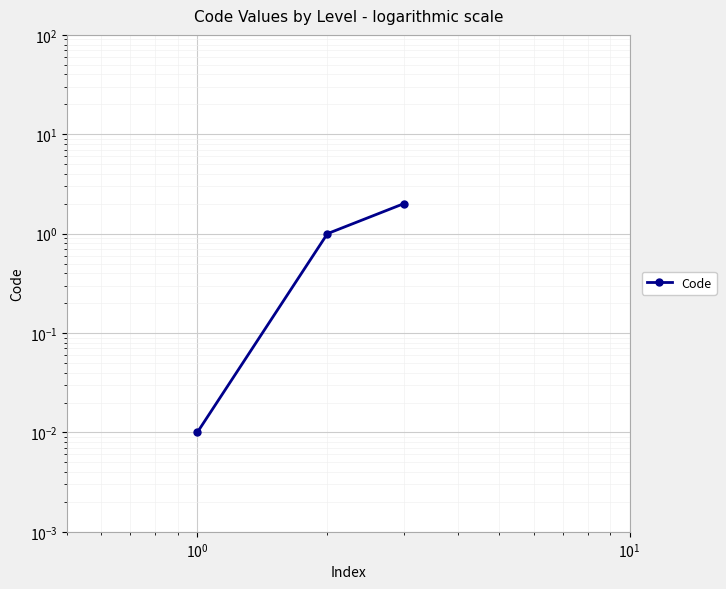

What is the difference between the maximum and minimum values?

2.0